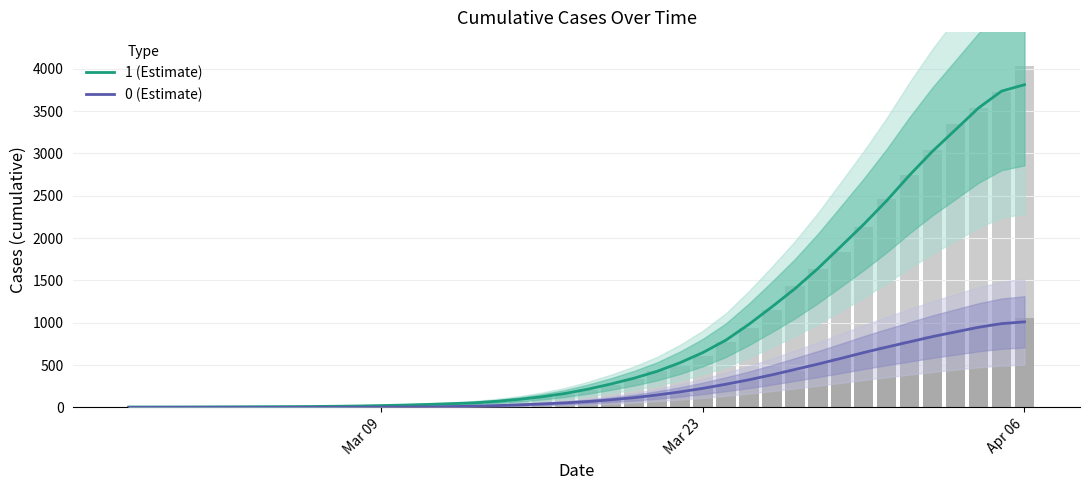

The 1 (Estimate) series shows 300.7 at 29. True or false?

False